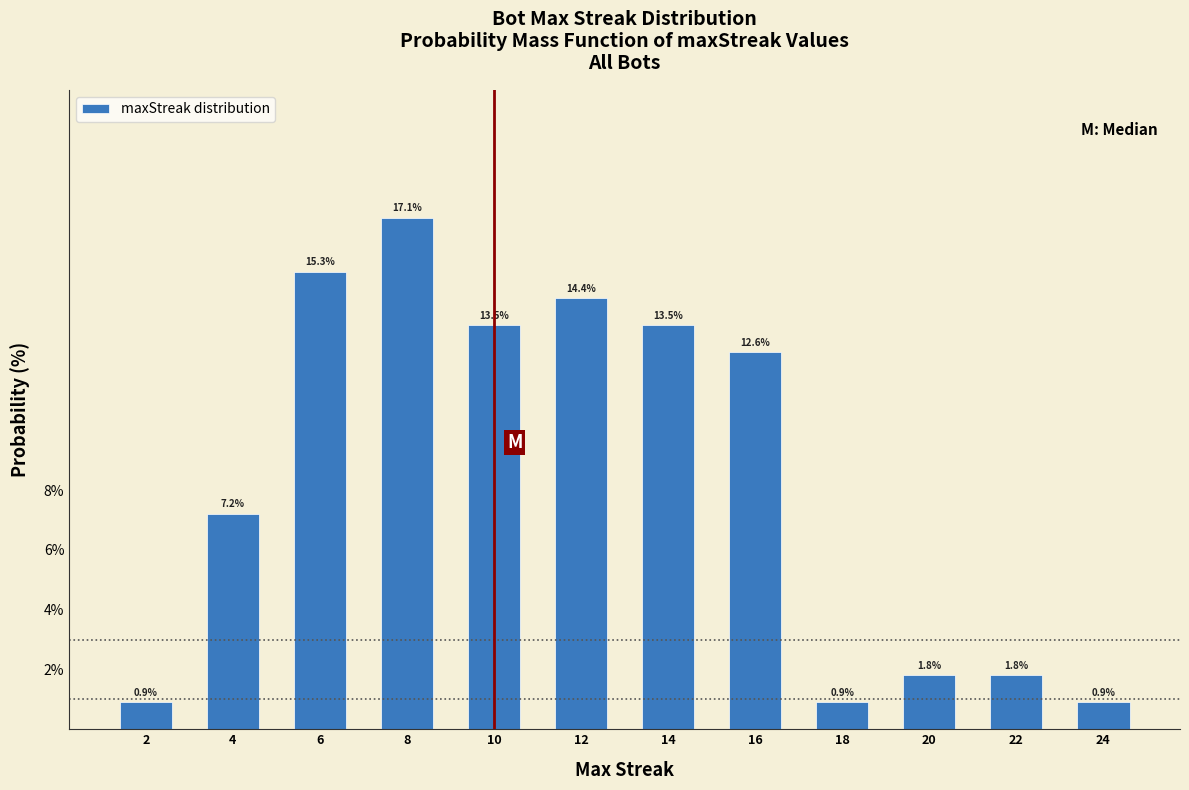

Reading left to right, extract all data points from this chart.

2=0.9	4=7.2	6=15.3	8=17.1	10=13.5	12=14.4	14=13.5	16=12.6	18=0.9	20=1.8	22=1.8	24=0.9